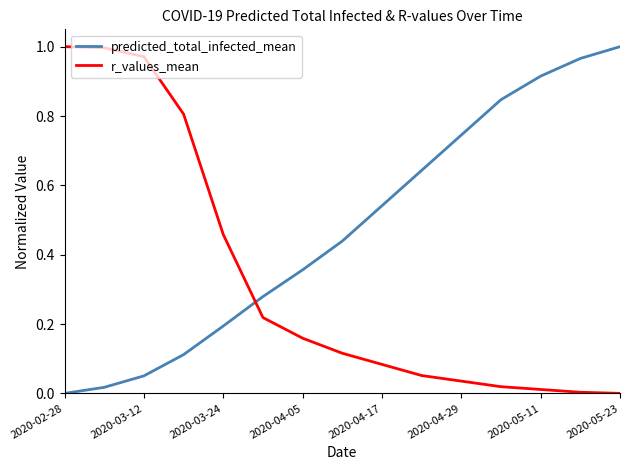

True or false: r_values_mean and predicted_total_infected_mean cross at least once.

True